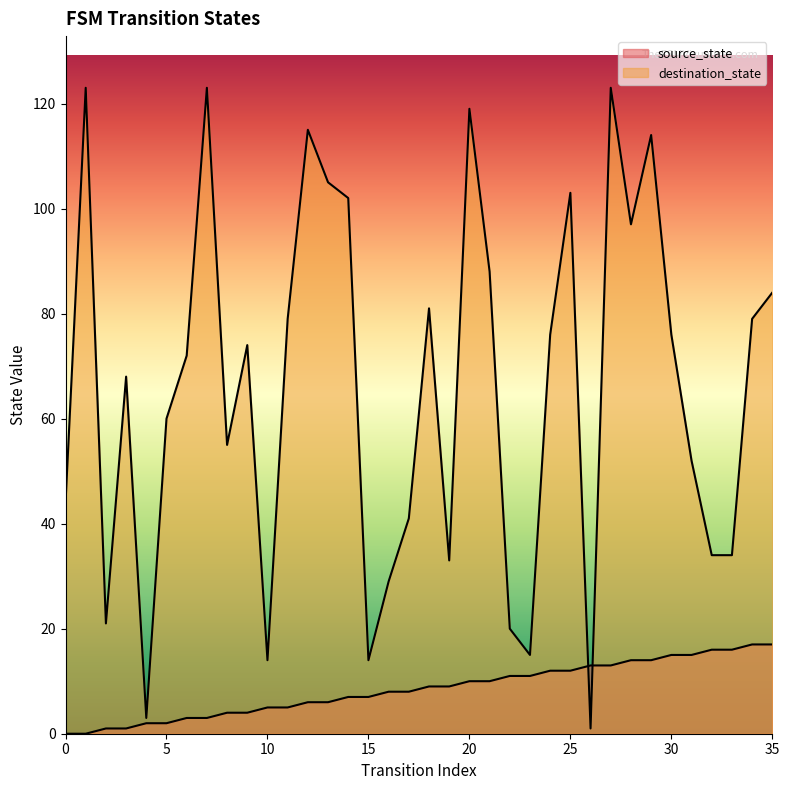

Which series changed the most between 4 and 5?

destination_state